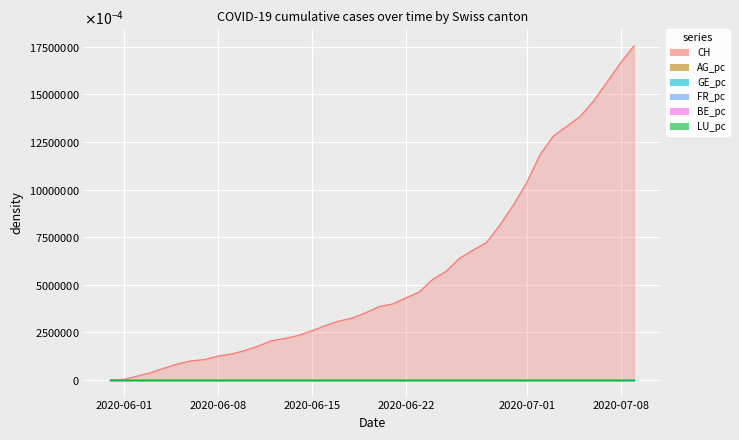

What are all the series names shown in the legend?

CH, AG_pc, GE_pc, FR_pc, BE_pc, LU_pc